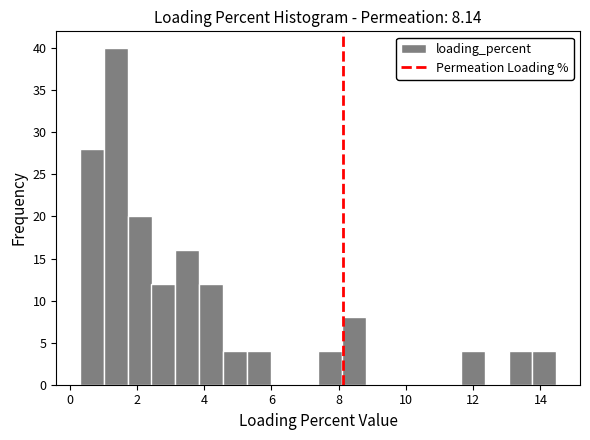

Read against the x-axis, roughly where is the centre of the tallest bar?

1.4